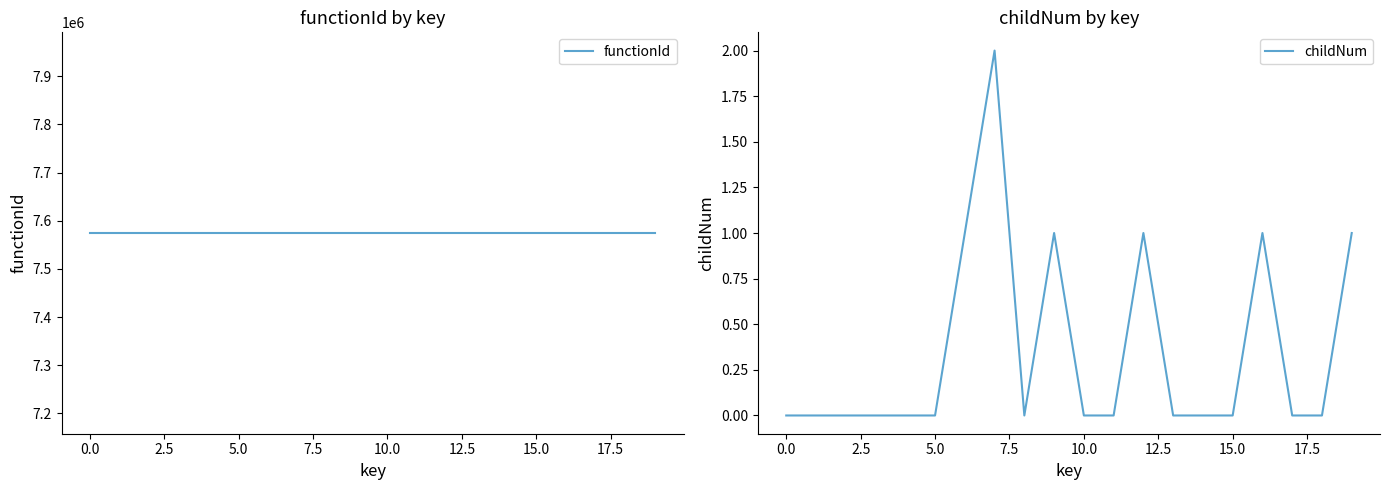

What is the sum of all childNum values?

7